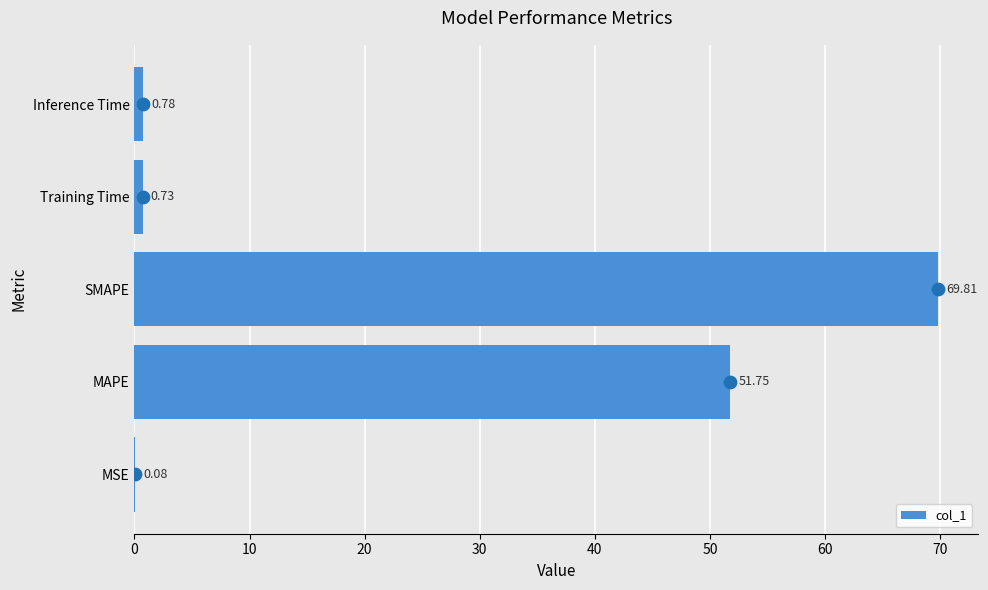

What is the change in value from MSE to Training Time?

+0.6